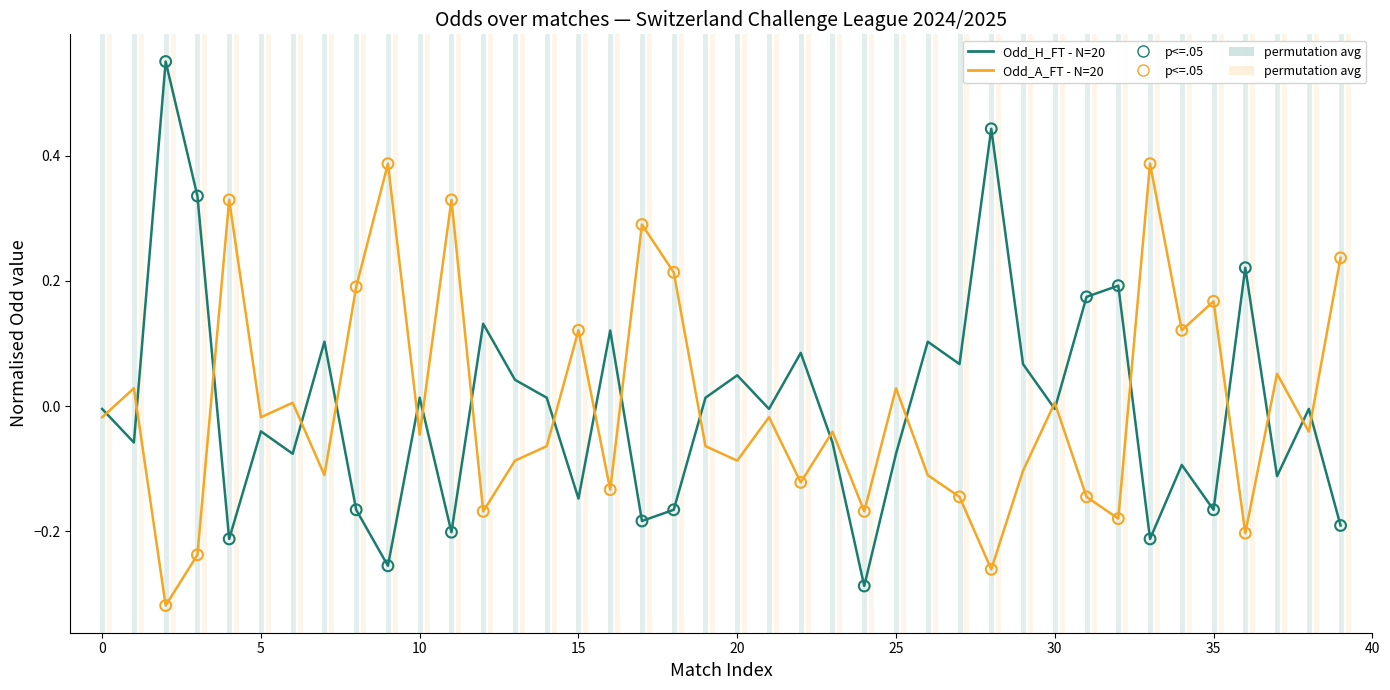

How many lines are shown in the chart?

2